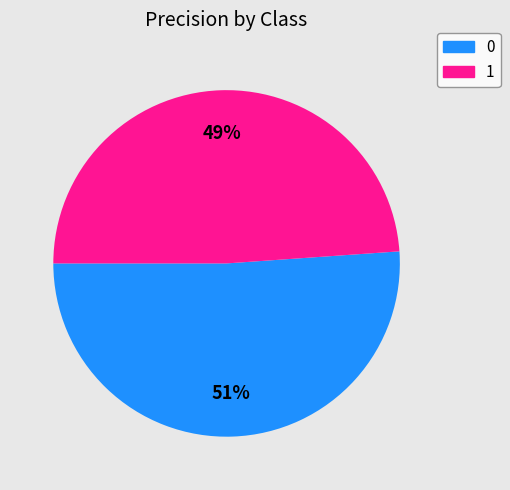

Combined, do 0 and 1 account for over 50%?

Yes